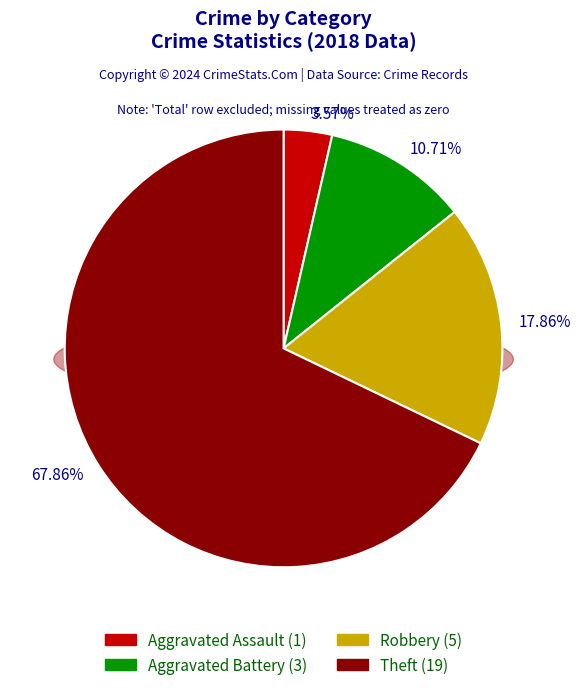

Is there a majority slice in this chart?

Yes